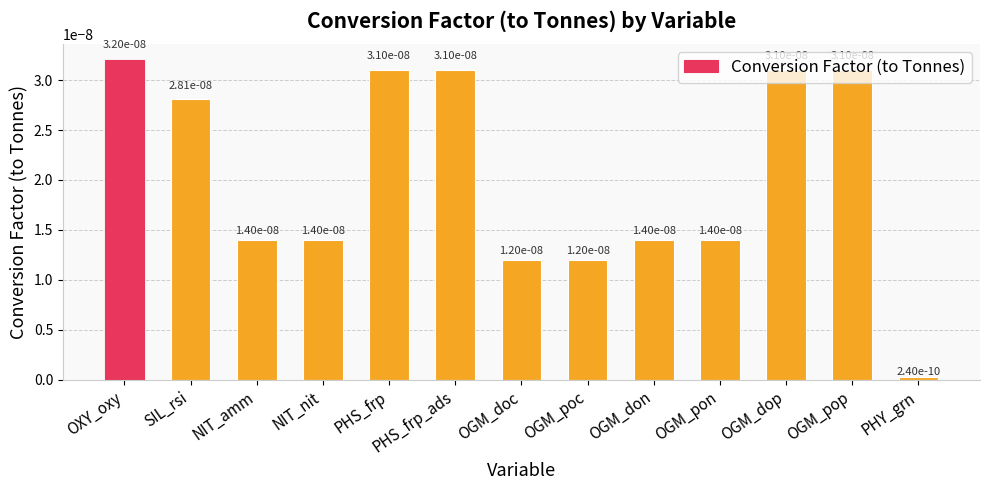

True or false: the data shows 0.0 at NIT_nit.

True